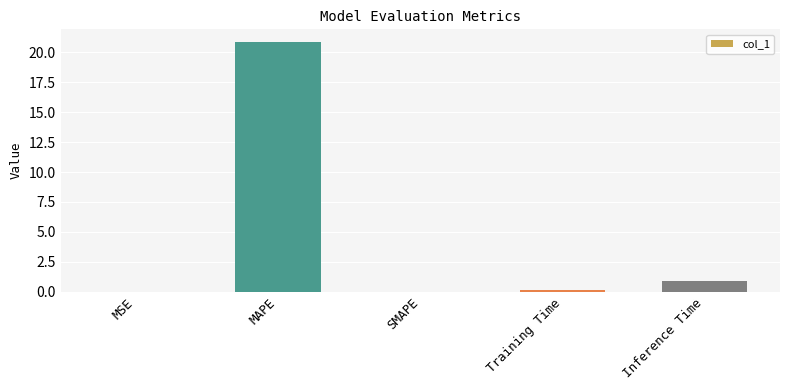

The value at MAPE is 20.9. True or false?

True